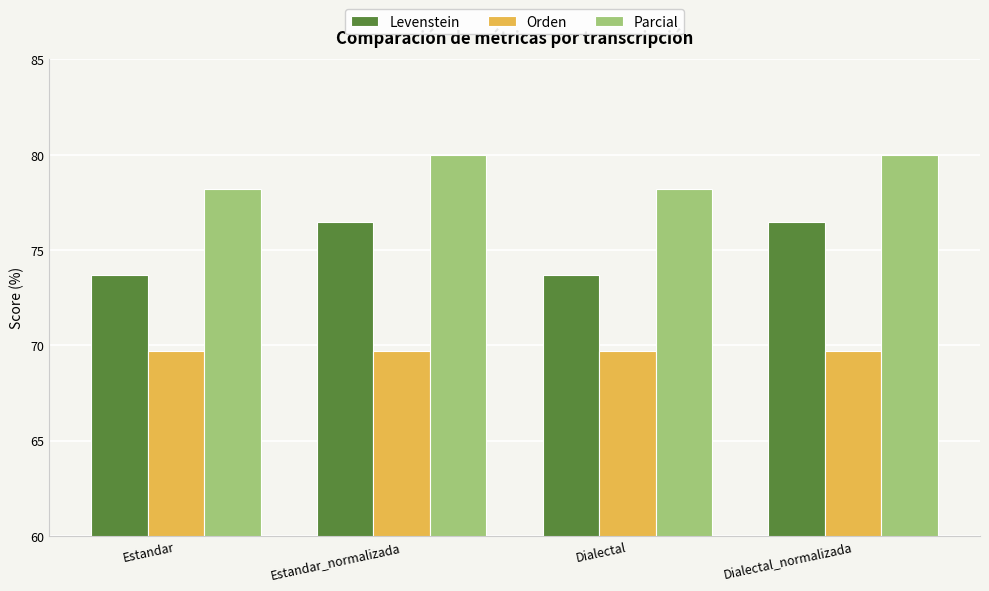

How many bars are there in total?

12